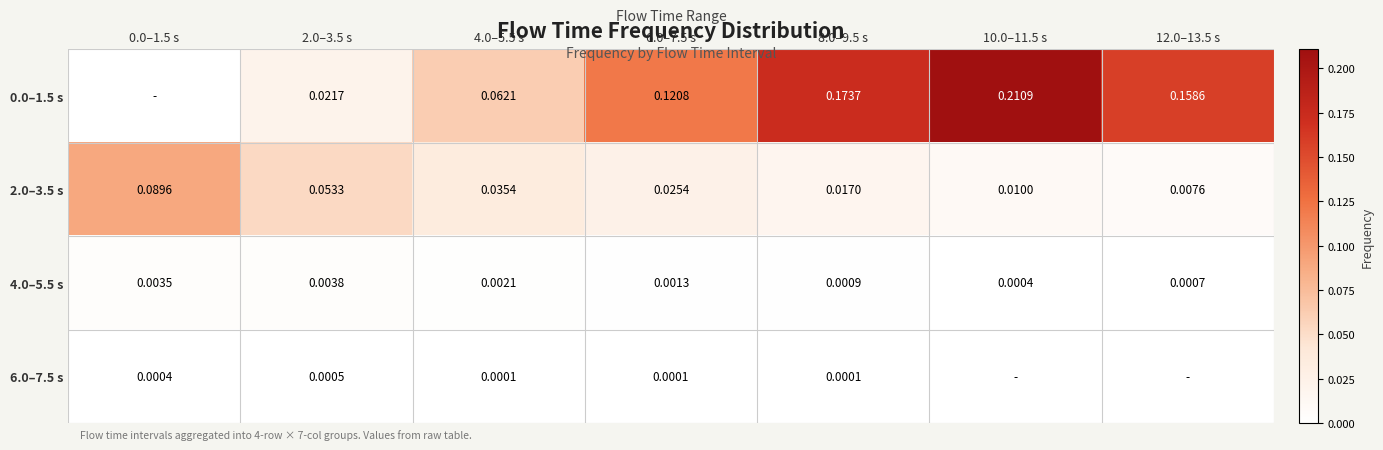

Count the number of data series in this chart.

4